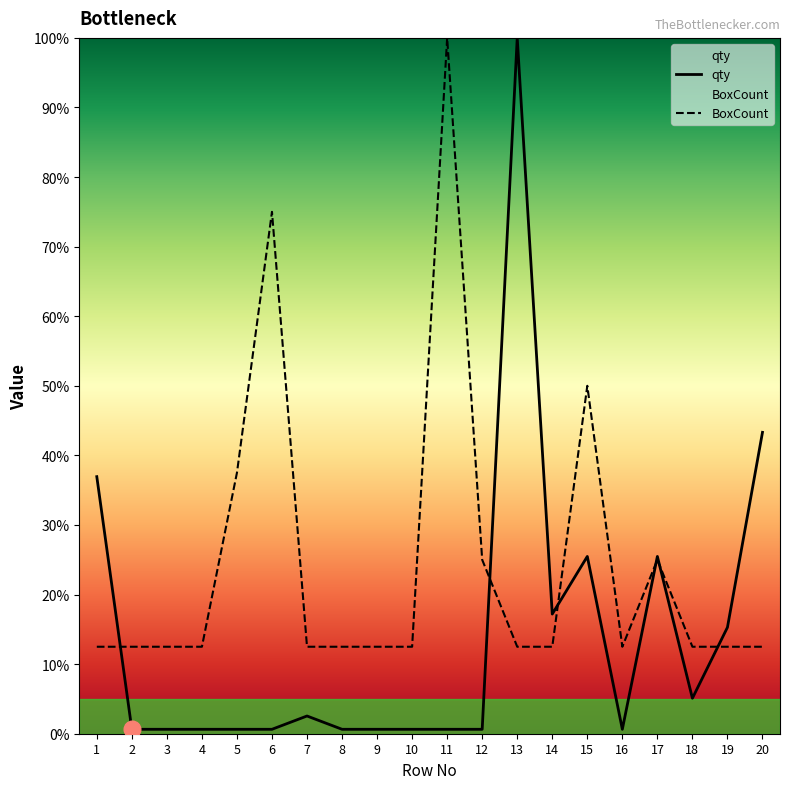

What is the value of the qty point at the 3rd from the left?

0.6